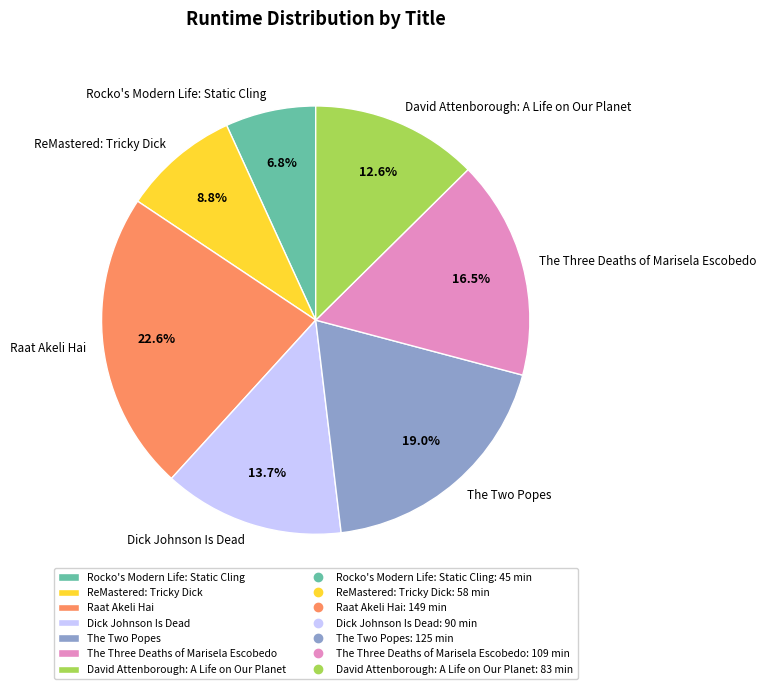

Count the number of slices in the pie.

7